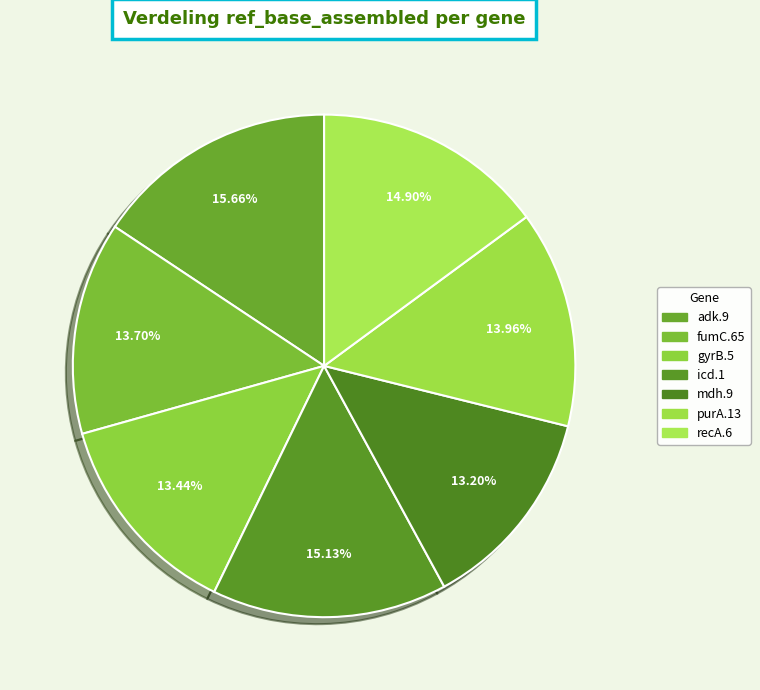

Is there a majority slice in this chart?

No